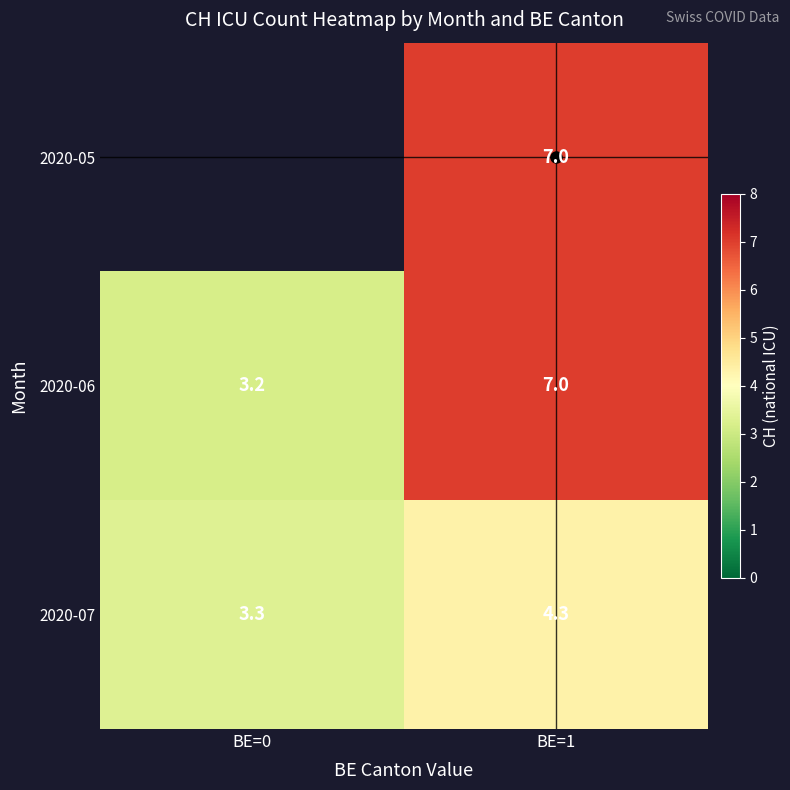

How many values in 2020-05 are above zero?

1